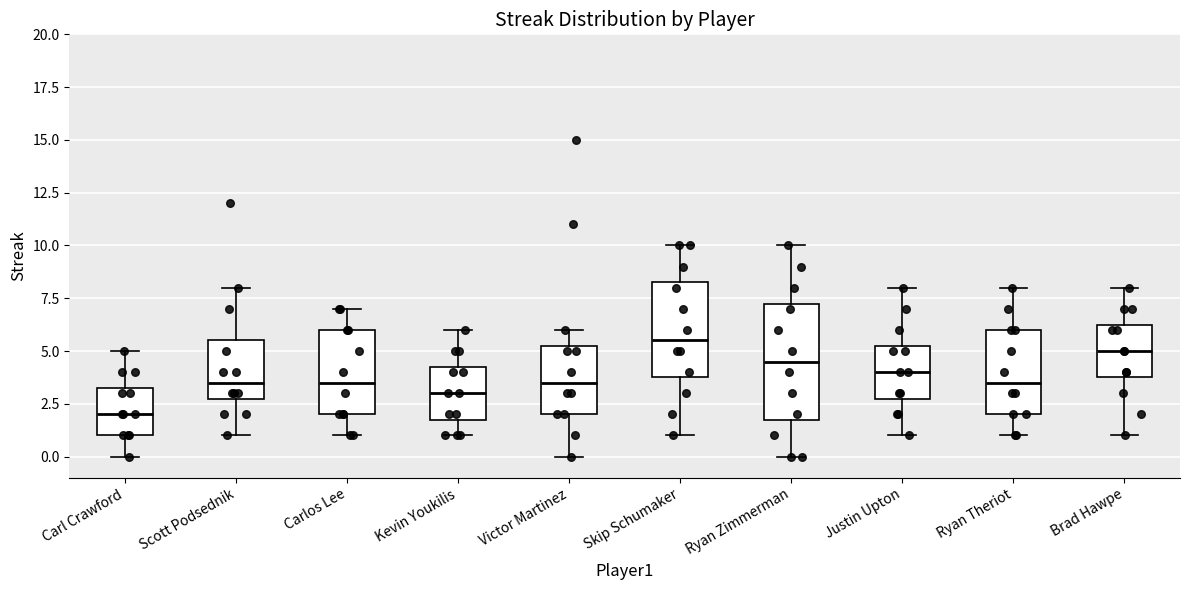

Which box has the highest median line?

Skip Schumaker